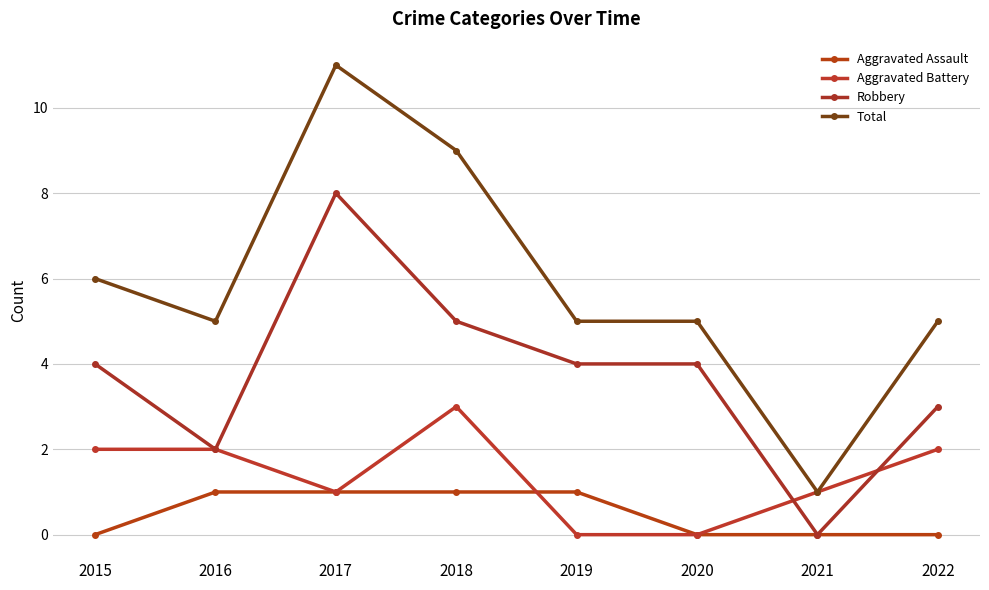

Read the Robbery value at 2018.

5